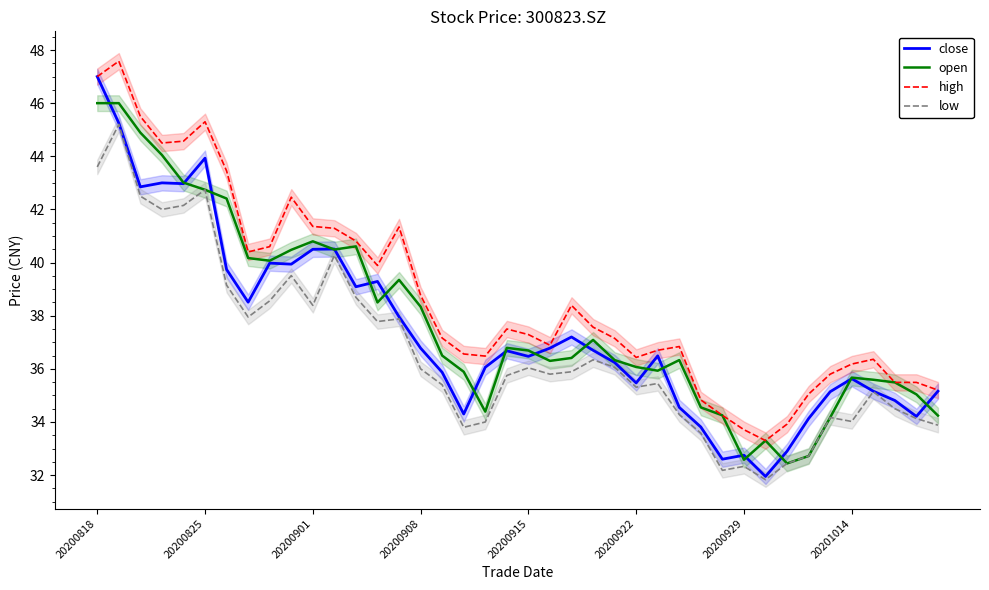

What is the maximum value for high?

47.6